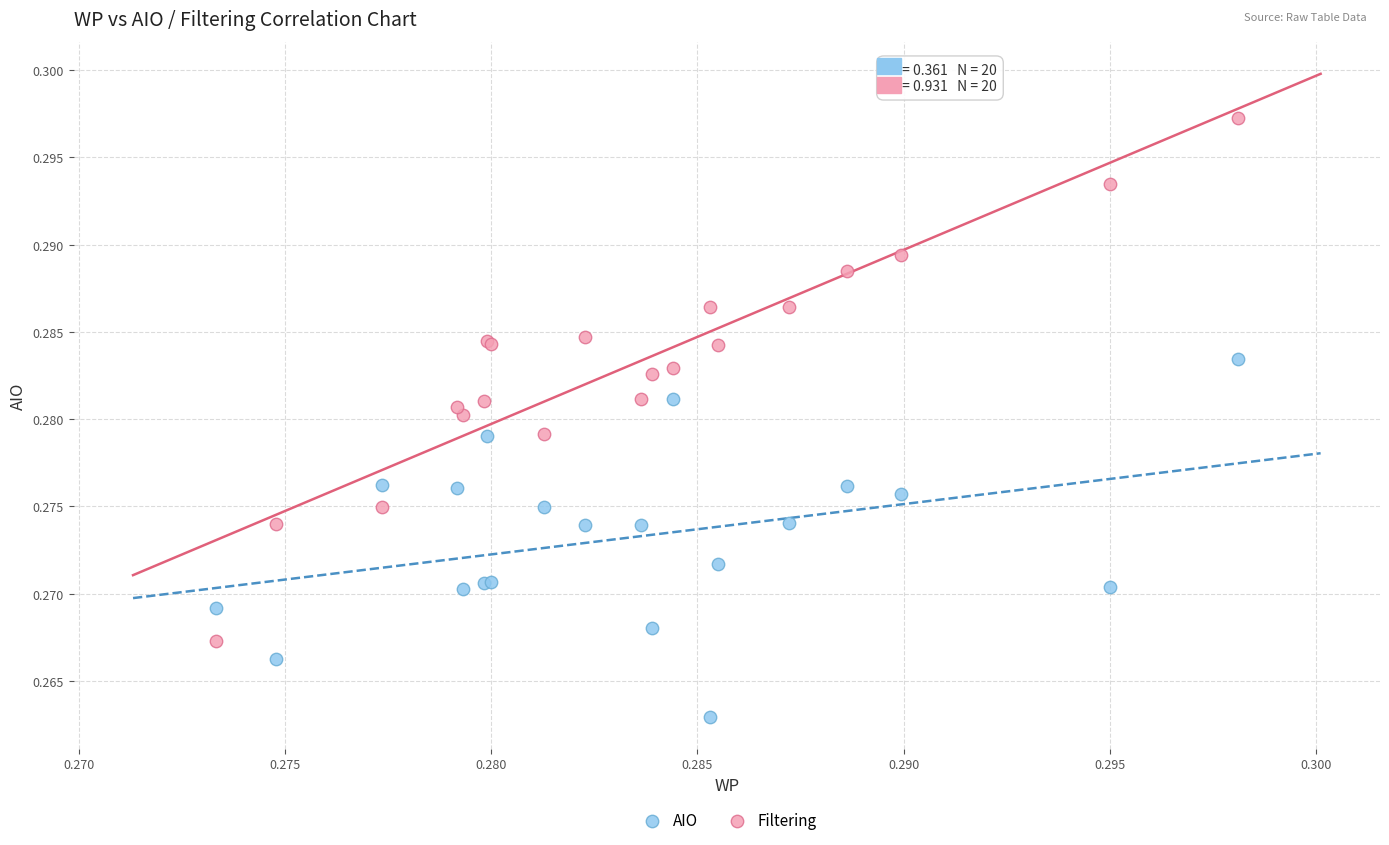

Which series contains the highest Y value?

Filtering